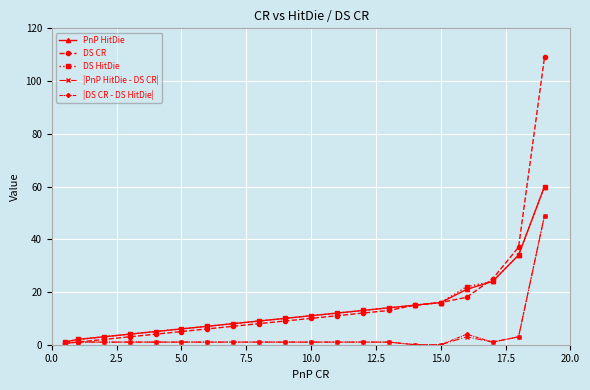

What is the value of the DS CR point at the 11th from the left?

10.0